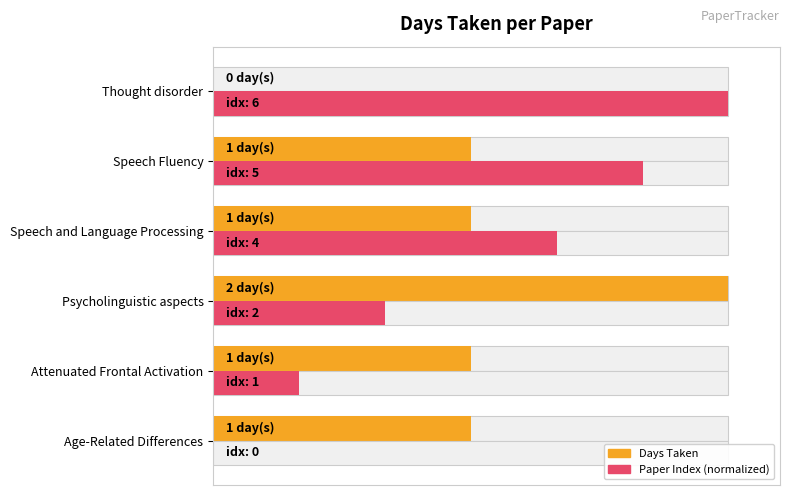

What is the value of the Days Taken bar at the 1st from the left?

1.0